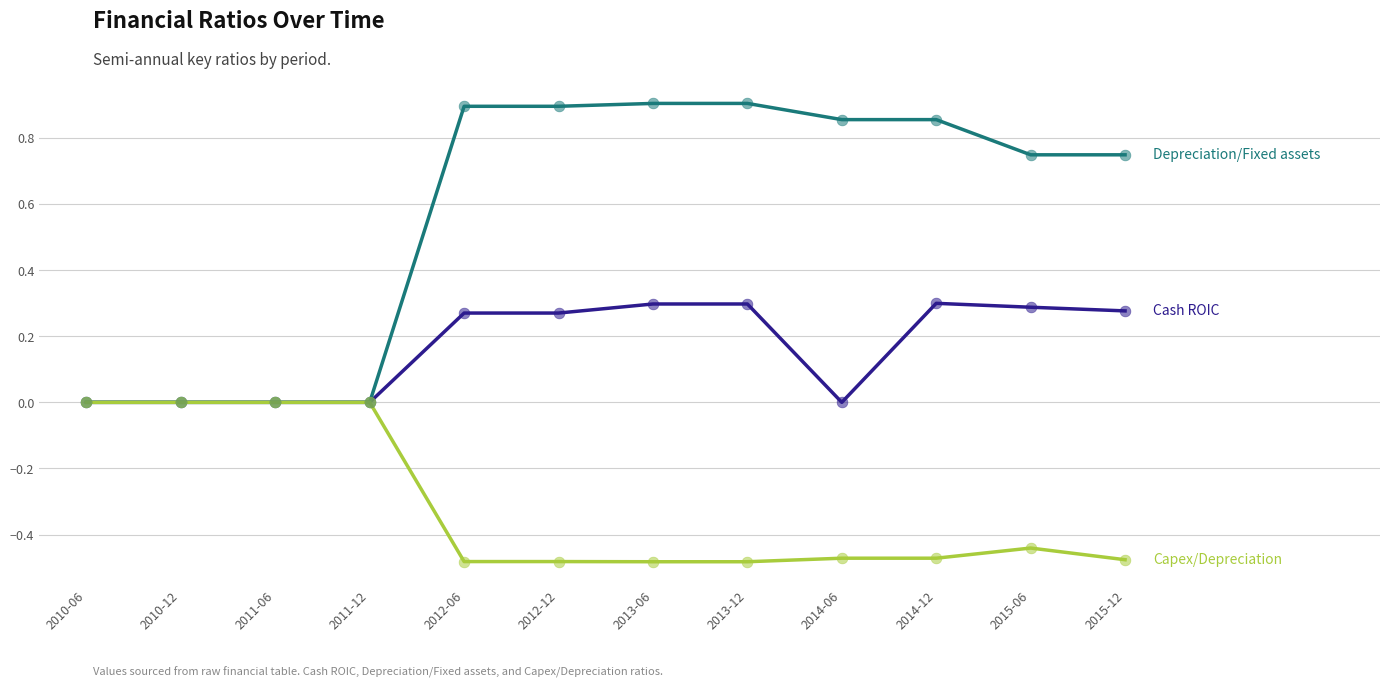

What is the total value across all series at 2015-06?

0.6